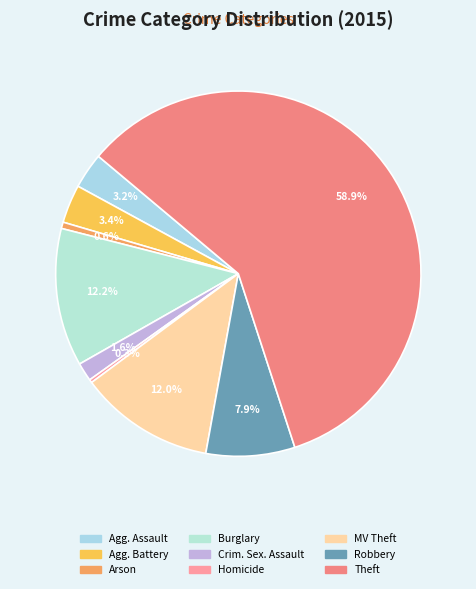

Which slice is the smallest?

Homicide